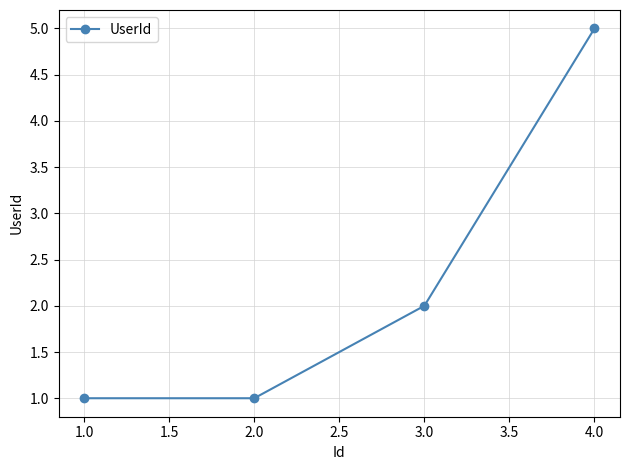

What is the difference between the maximum and minimum values?

4